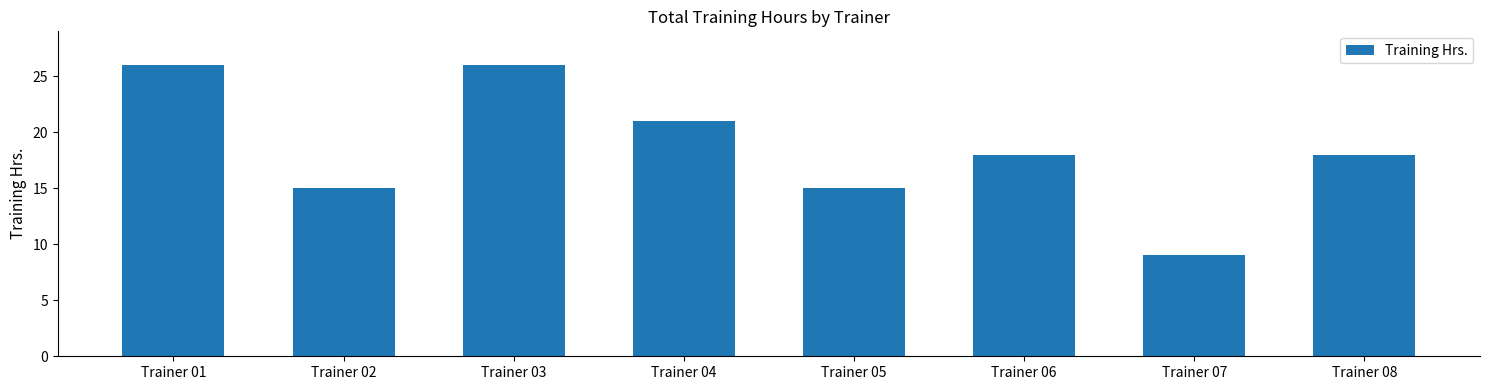

At which label does the data first exceed 18?

Trainer 01